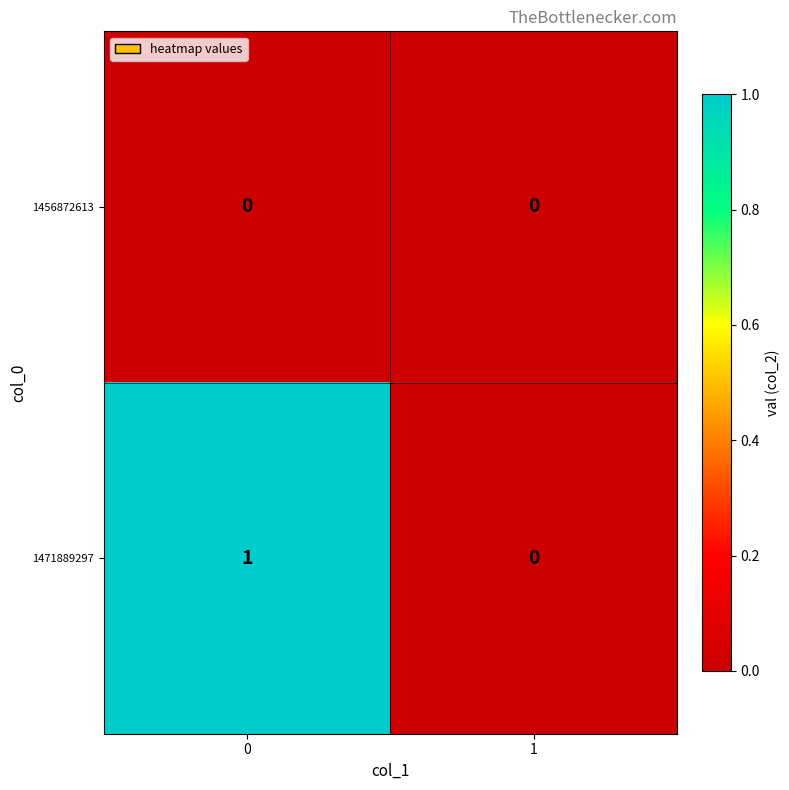

True or false: 1471889297 has a value of 0 at 1.

True